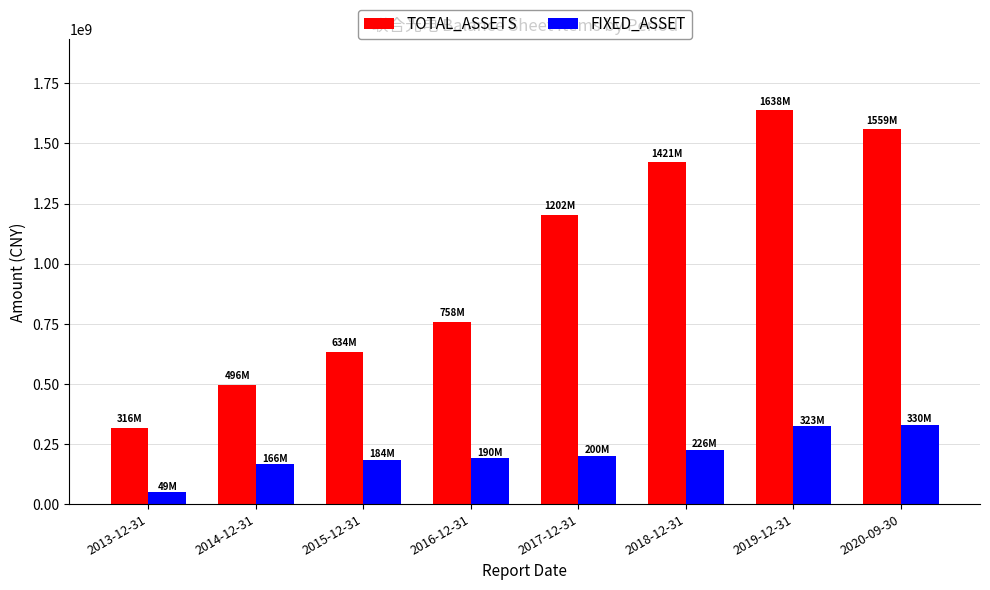

Which series has the widest spread of values?

TOTAL_ASSETS